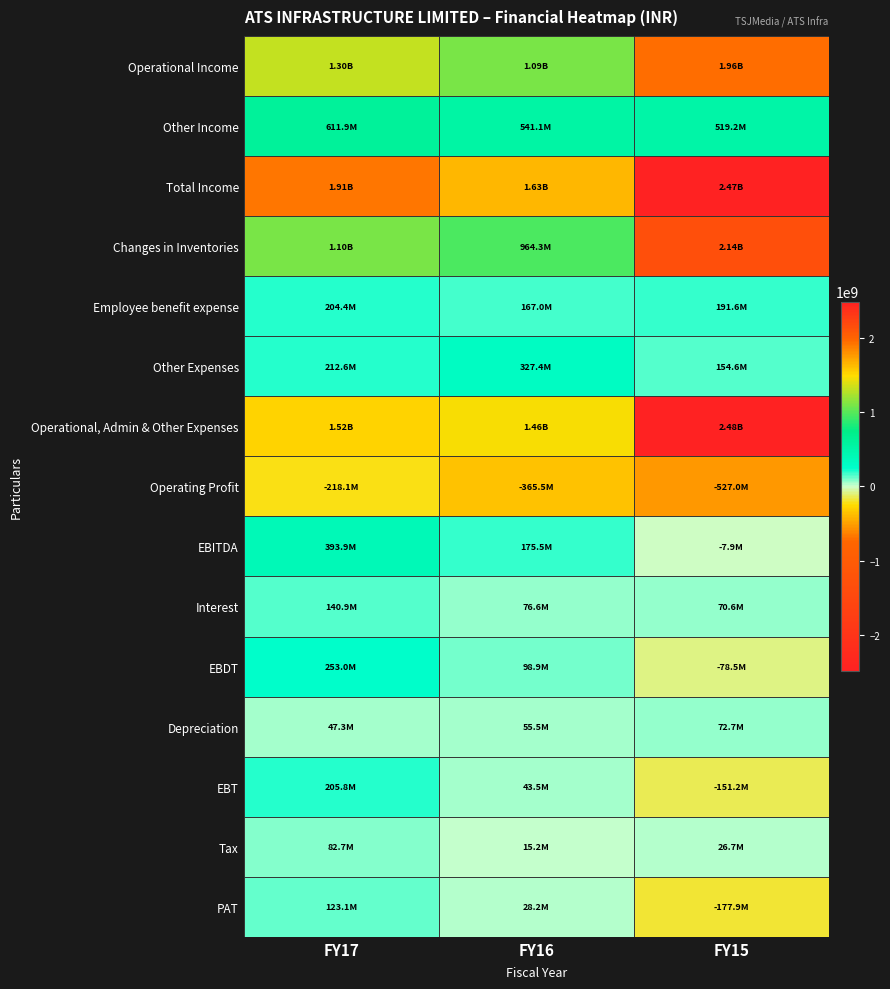

Which series has the widest spread of values?

Changes in Inventories